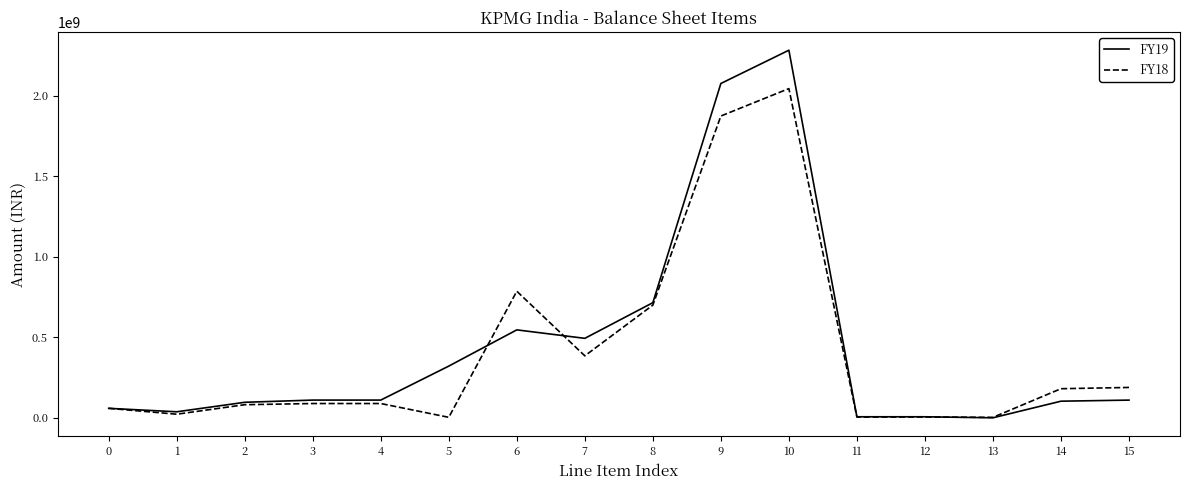

List the series in order of their peak value, highest first.

FY19, FY18